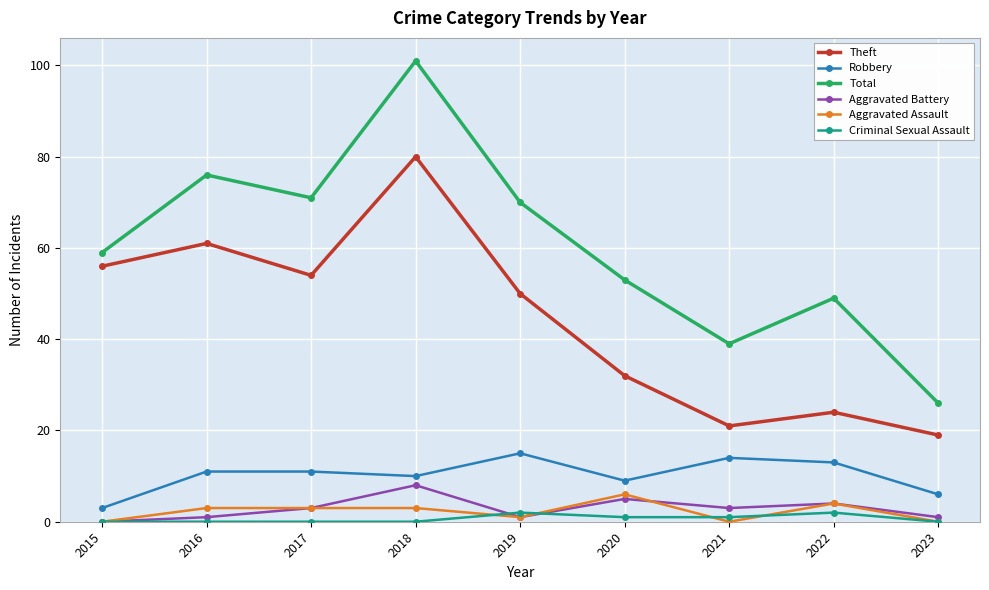

Reading left to right, extract all data points from this chart.

Theft: 2015=56	2016=61	2017=54	2018=80	2019=50	2020=32	2021=21	2022=24	2023=19
Robbery: 2015=3	2016=11	2017=11	2018=10	2019=15	2020=9	2021=14	2022=13	2023=6
Total: 2015=59	2016=76	2017=71	2018=101	2019=70	2020=53	2021=39	2022=49	2023=26
Aggravated Battery: 2015=0	2016=1	2017=3	2018=8	2019=1	2020=5	2021=3	2022=4	2023=1
Aggravated Assault: 2015=0	2016=3	2017=3	2018=3	2019=1	2020=6	2021=0	2022=4	2023=0
Criminal Sexual Assault: 2015=0	2016=0	2017=0	2018=0	2019=2	2020=1	2021=1	2022=2	2023=0